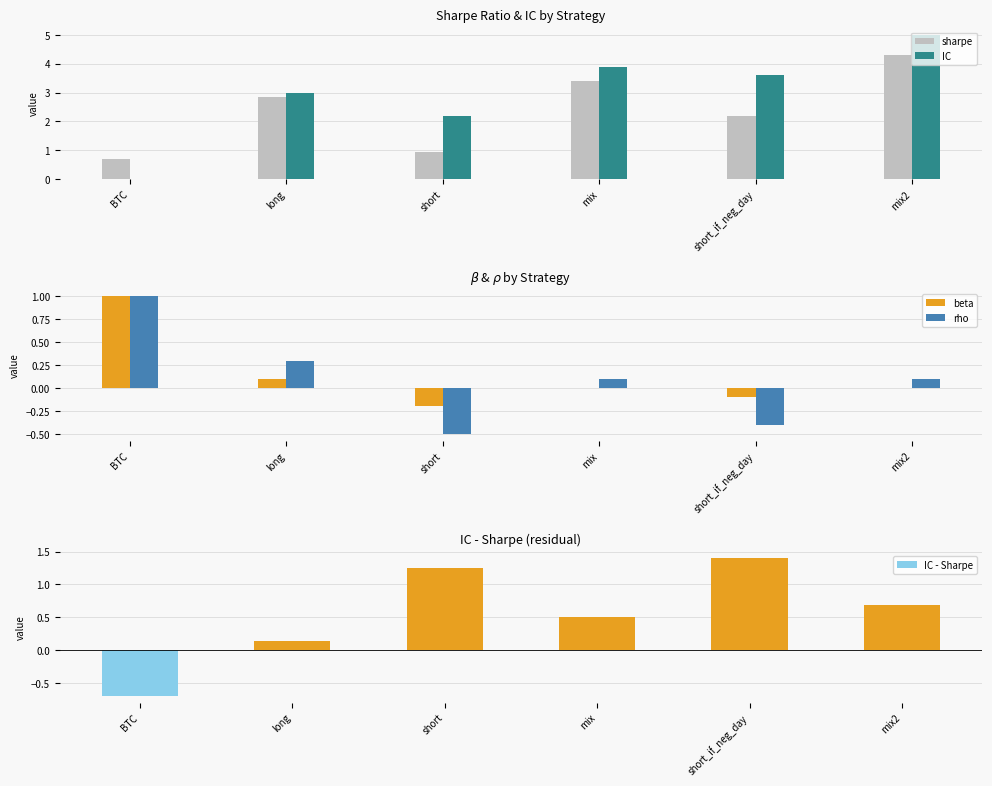

What is the average value of the rho series?

0.1